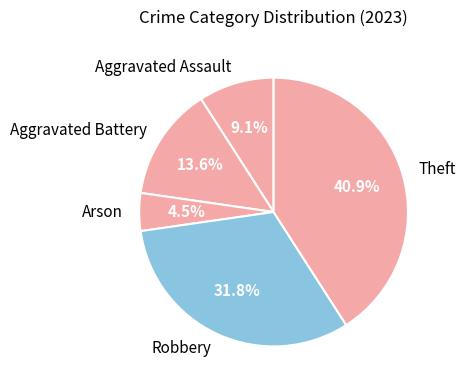

Does Aggravated Battery represent more than half of the total?

No